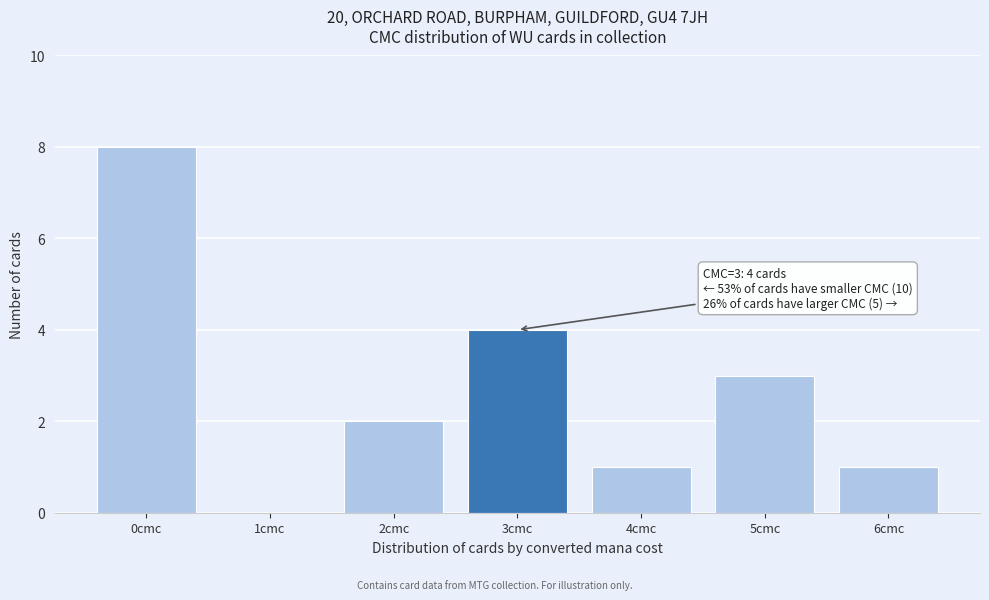

Reading left to right, extract all data points from this chart.

0cmc=8	1cmc=0	2cmc=2	3cmc=4	4cmc=1	5cmc=3	6cmc=1